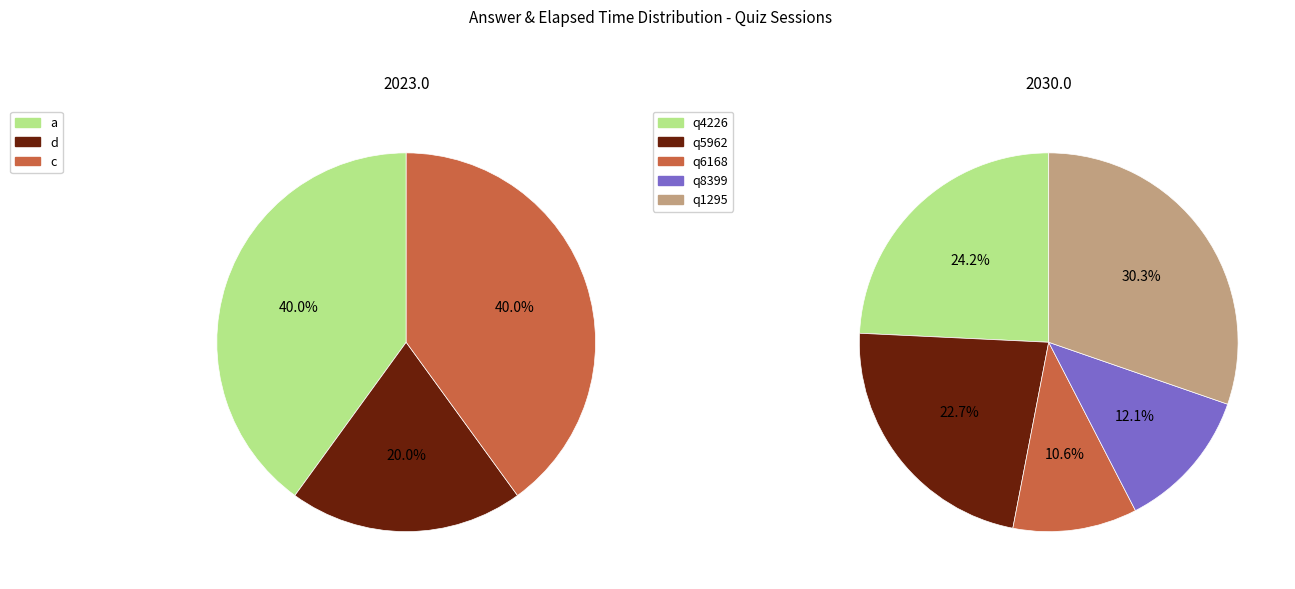

What percentage is the a slice, to the nearest percent?

40%